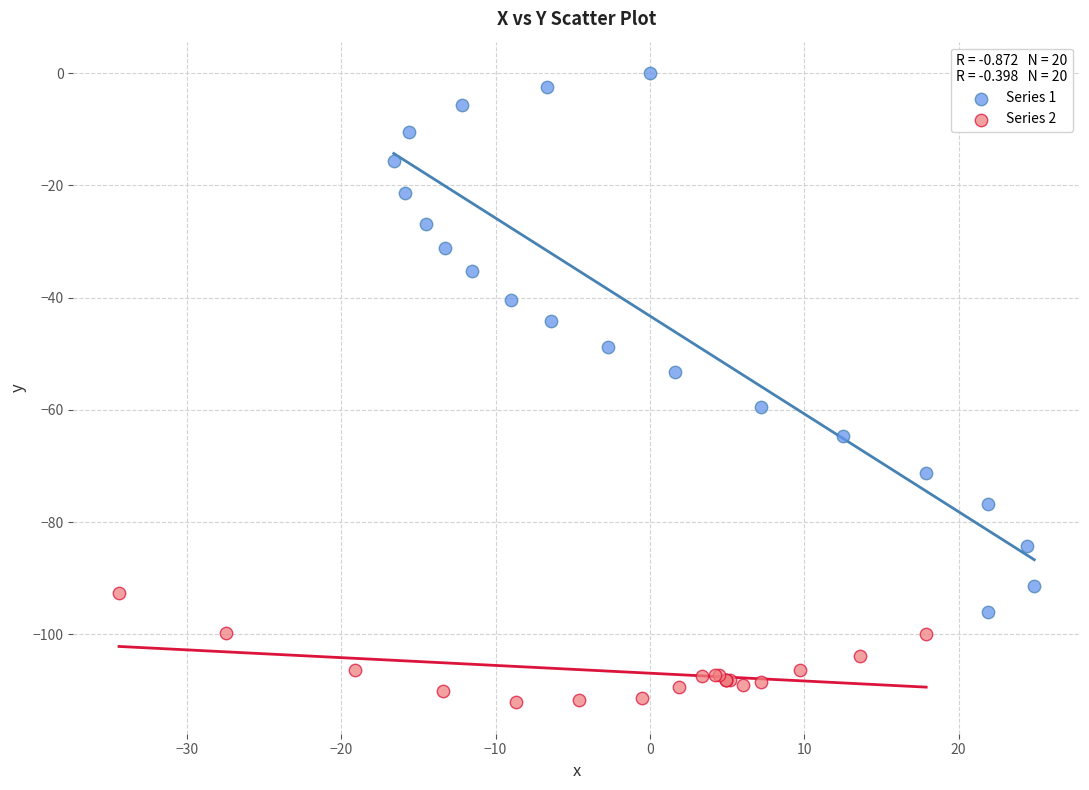

What are all the series names shown in the legend?

Series 1, Series 2